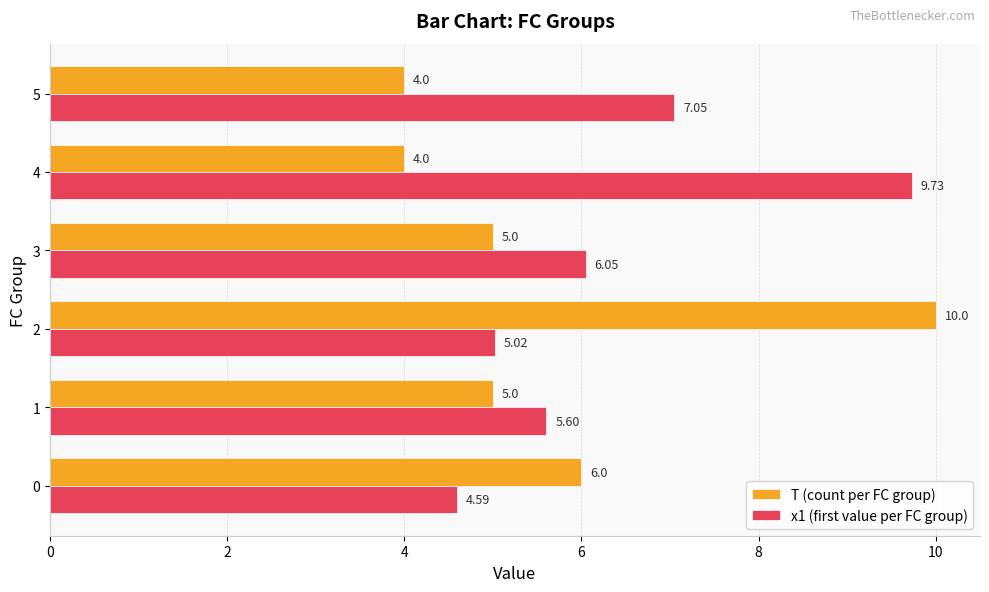

What is the minimum value shown in the chart?

4.0